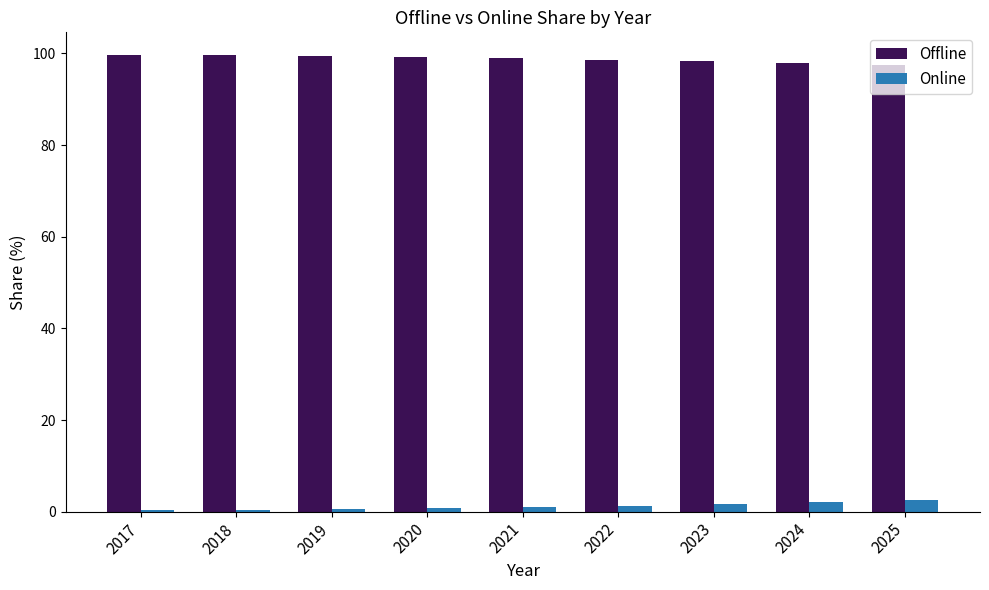

Which series has the largest total across all categories?

Offline